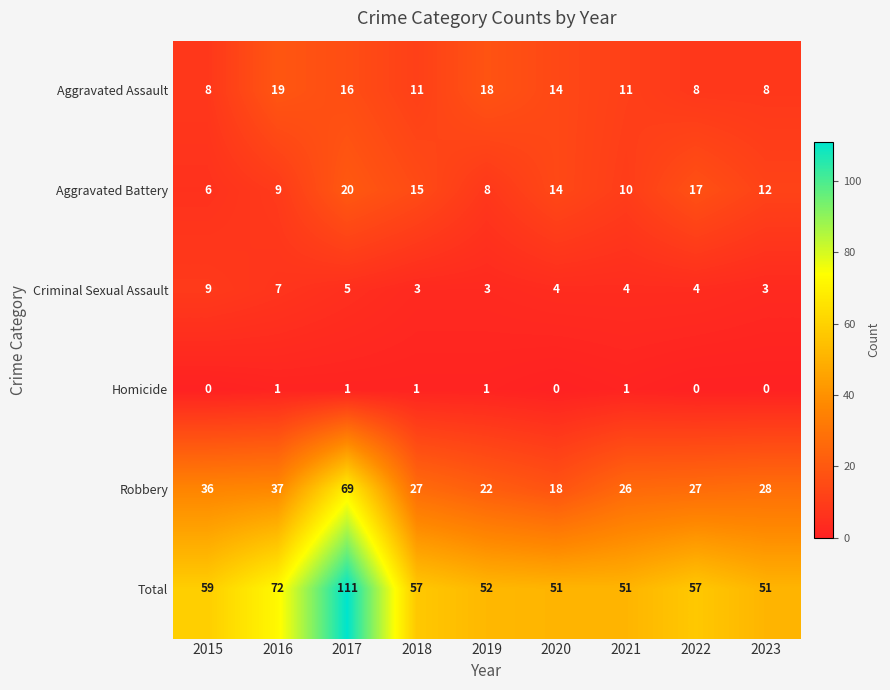

Where does the Aggravated Battery series first go above 12?

2017